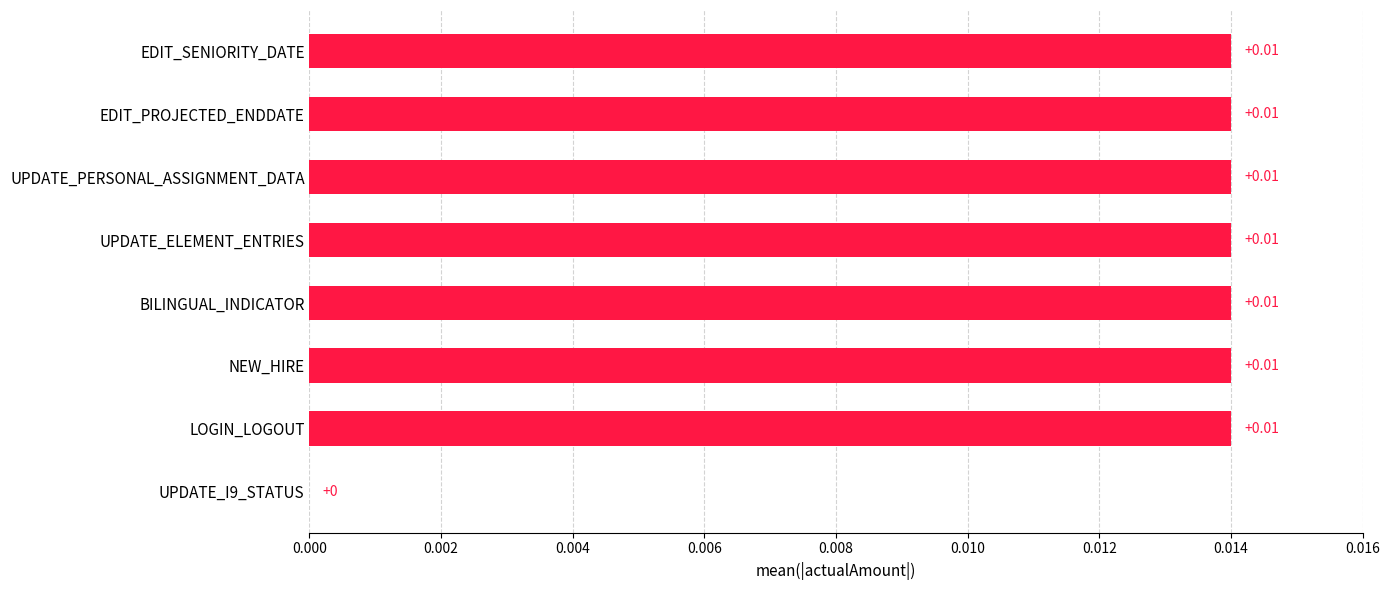

Between UPDATE_I9_STATUS and EDIT_PROJECTED_ENDDATE, which is larger?

EDIT_PROJECTED_ENDDATE